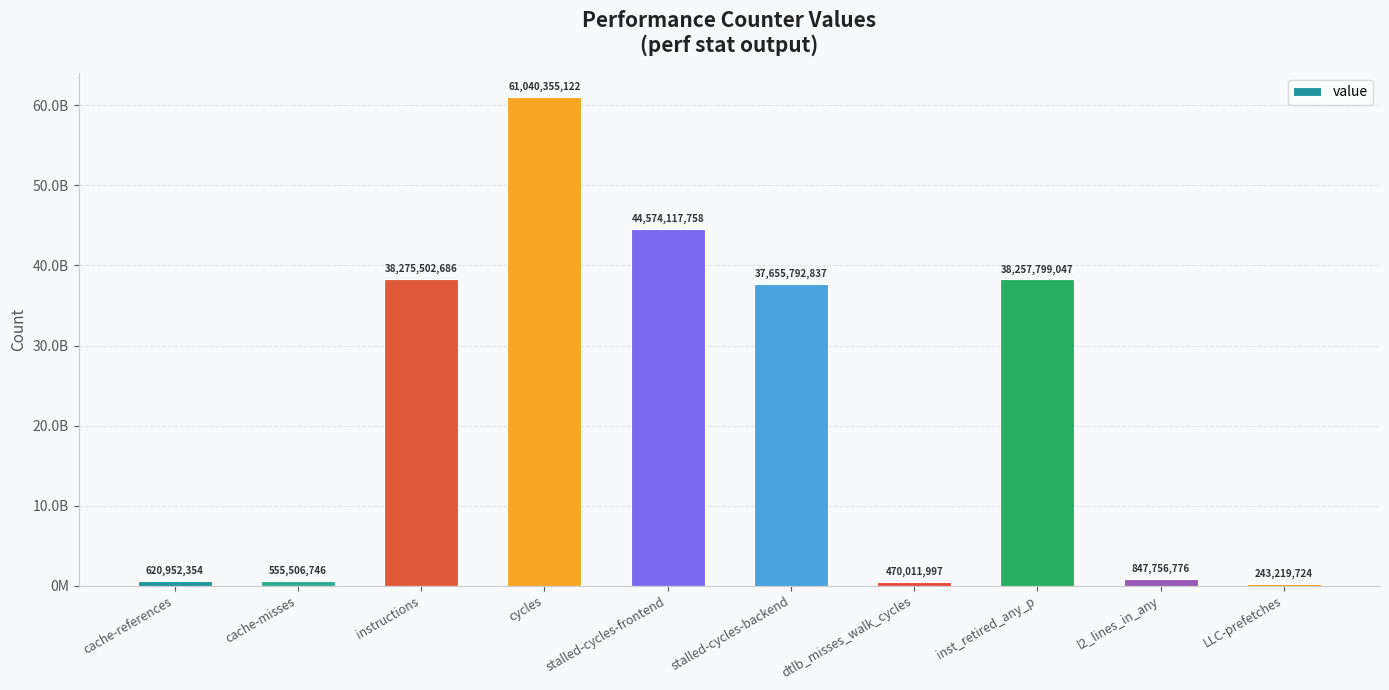

Between l2_lines_in_any and stalled-cycles-backend, which is larger?

stalled-cycles-backend